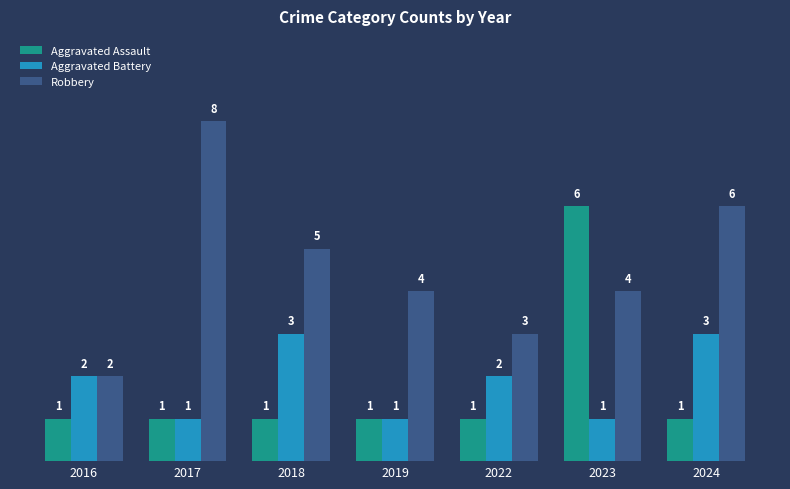

Reading left to right, extract all data points from this chart.

Aggravated Assault: 1	1	1	1	1	6	1
Aggravated Battery: 2	1	3	1	2	1	3
Robbery: 2	8	5	4	3	4	6